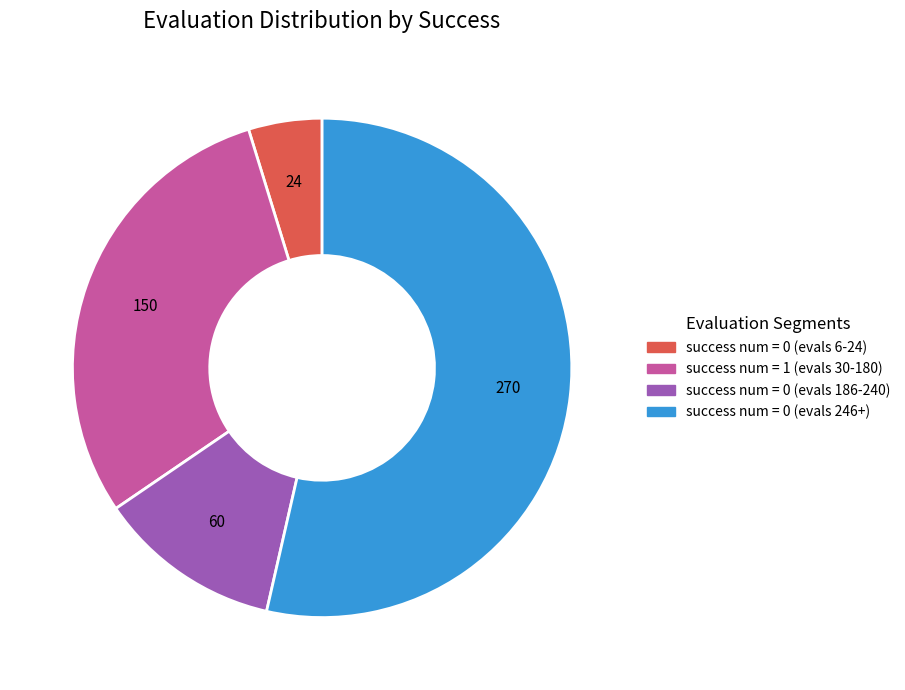

How many segments does this pie chart have?

4